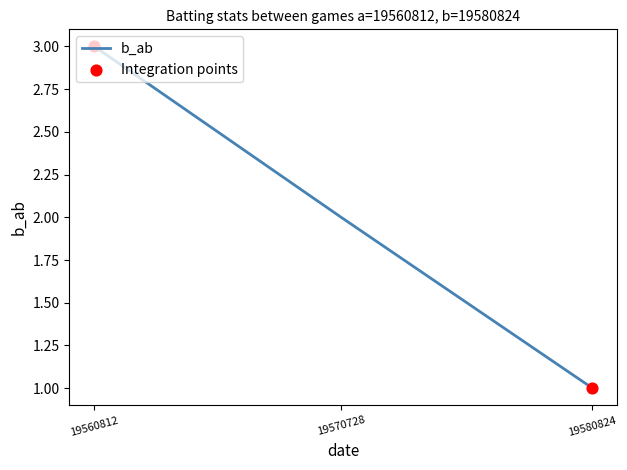

List the labels in order of value, largest first.

19560812, 19570728, 19580824